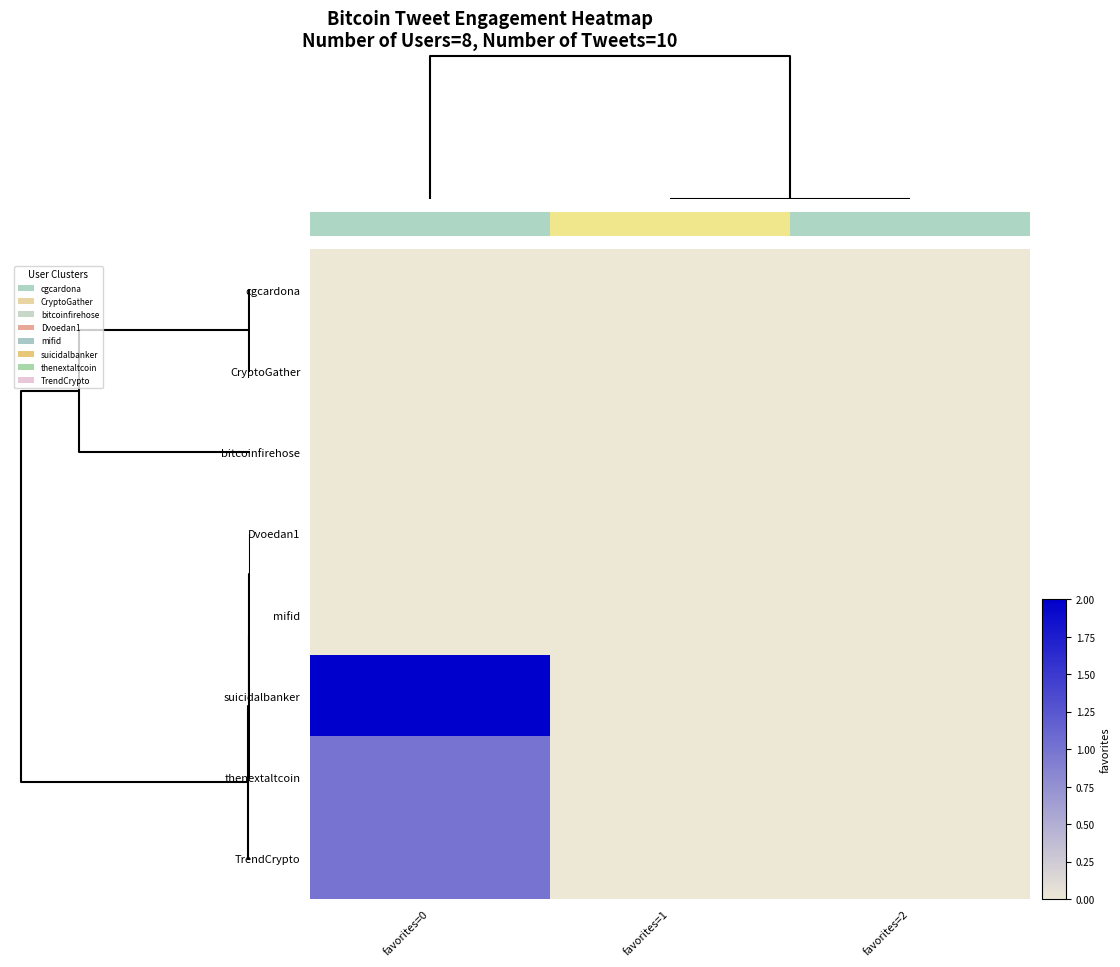

How many values in the thenextaltcoin series exceed 0?

1